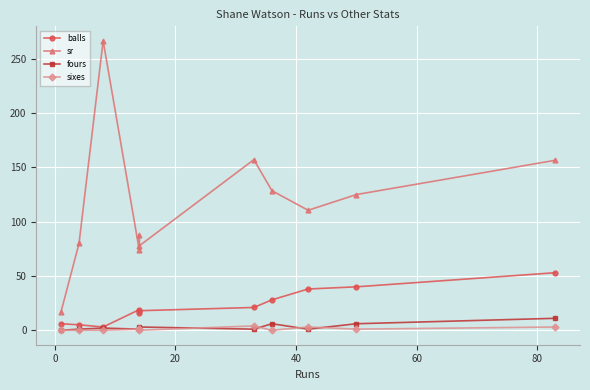

Which series has the largest total across all categories?

sr